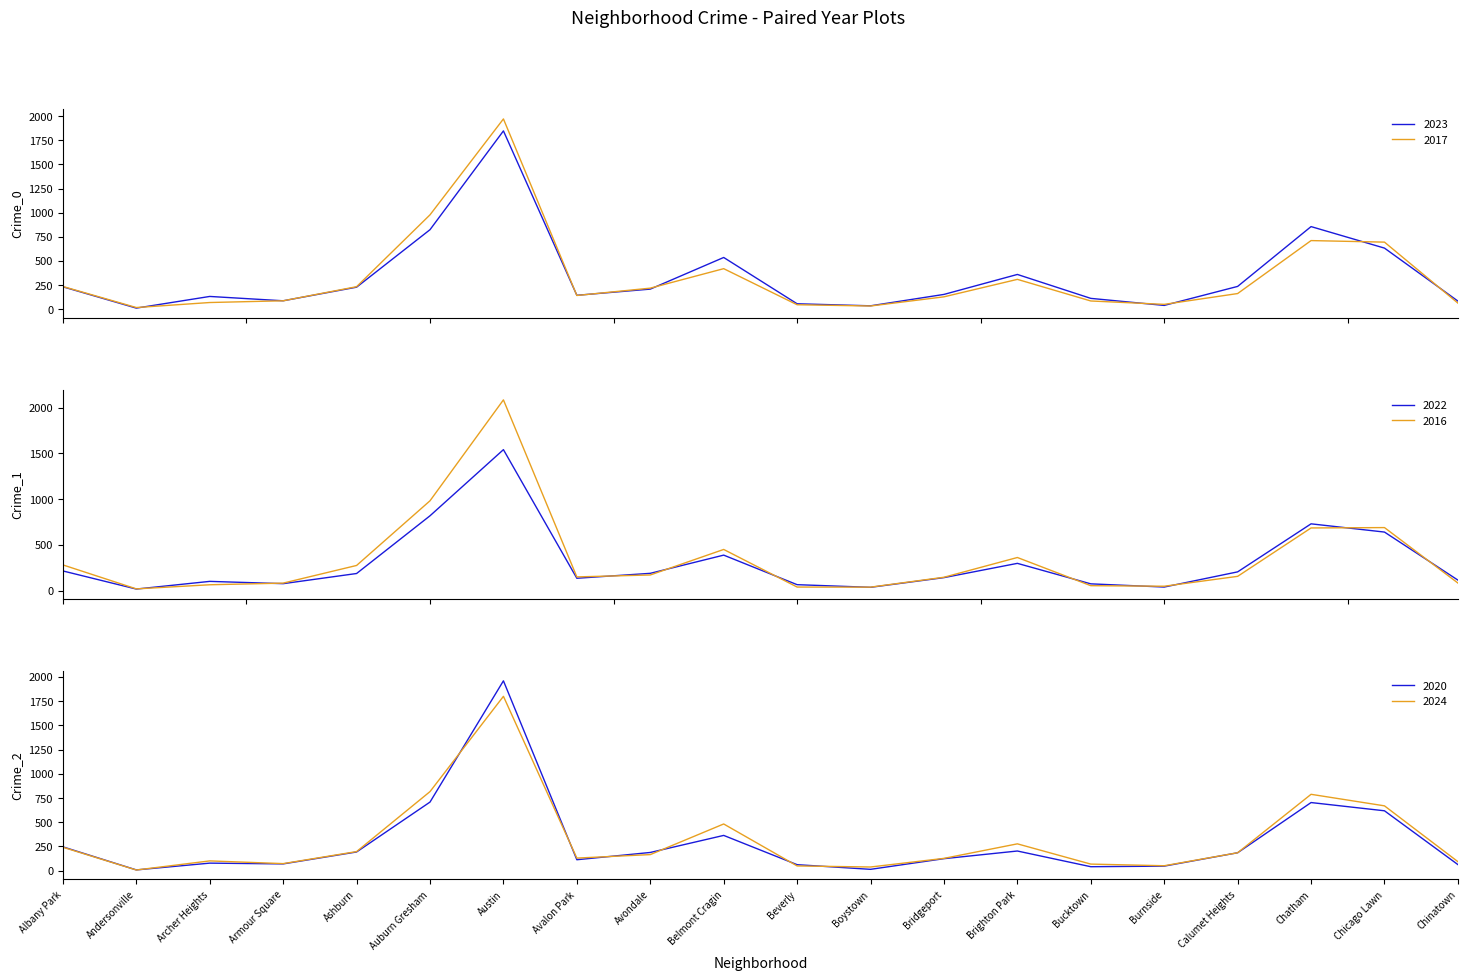

What are all the series names shown in the legend?

2023, 2017, 2022, 2016, 2020, 2024